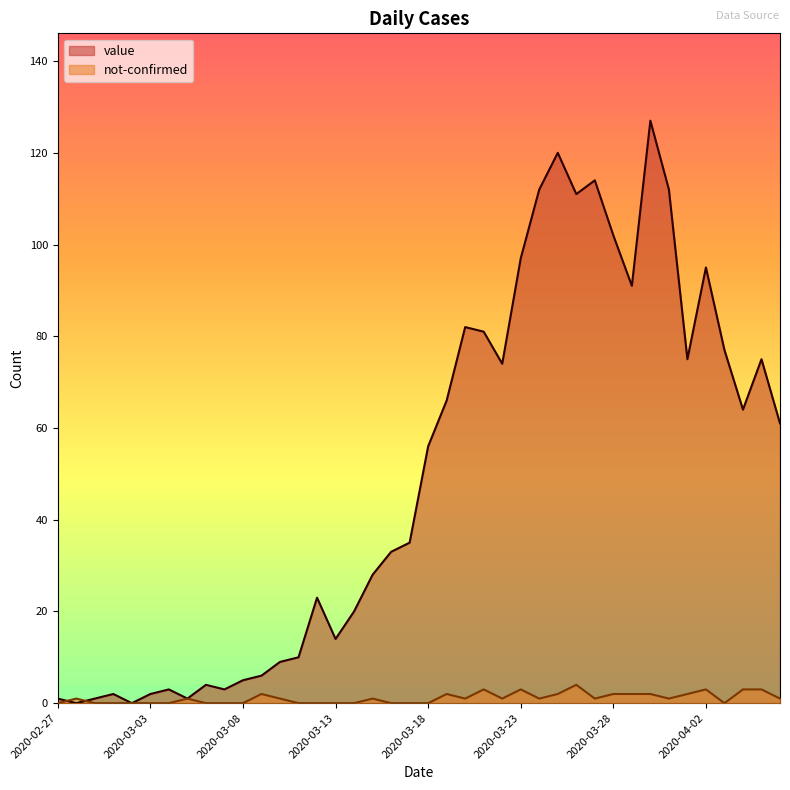

At how many categories does at least one series exceed 38?

20